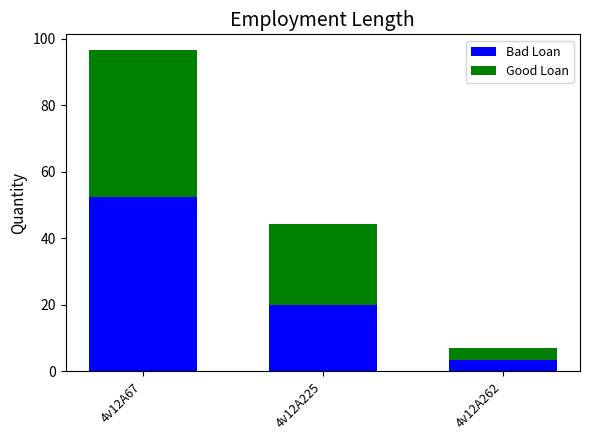

What are all the series names shown in the legend?

Bad Loan, Good Loan